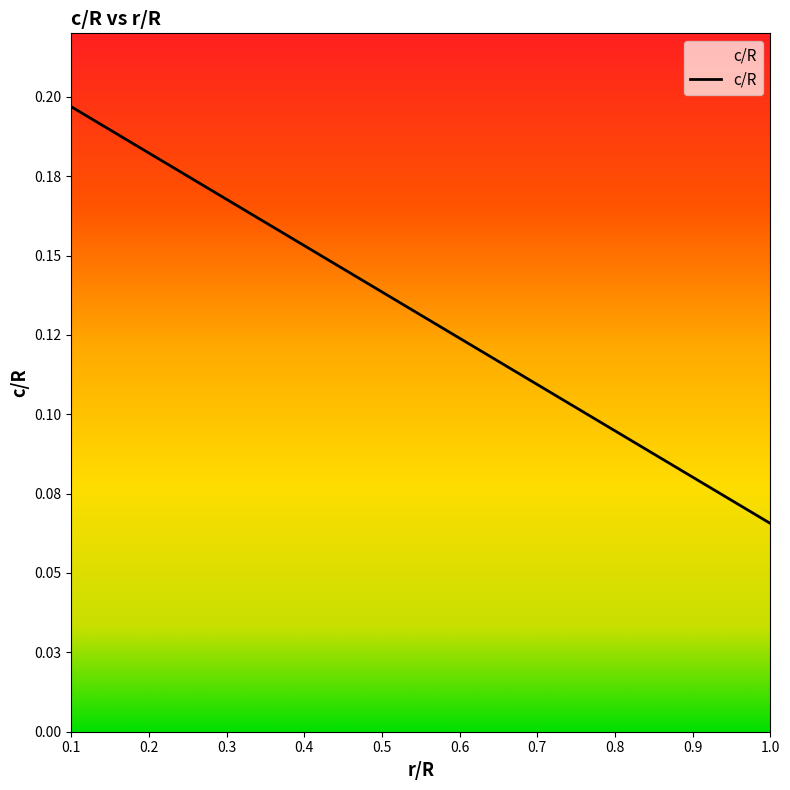

Is this an area chart (filled region under the line)?

Yes